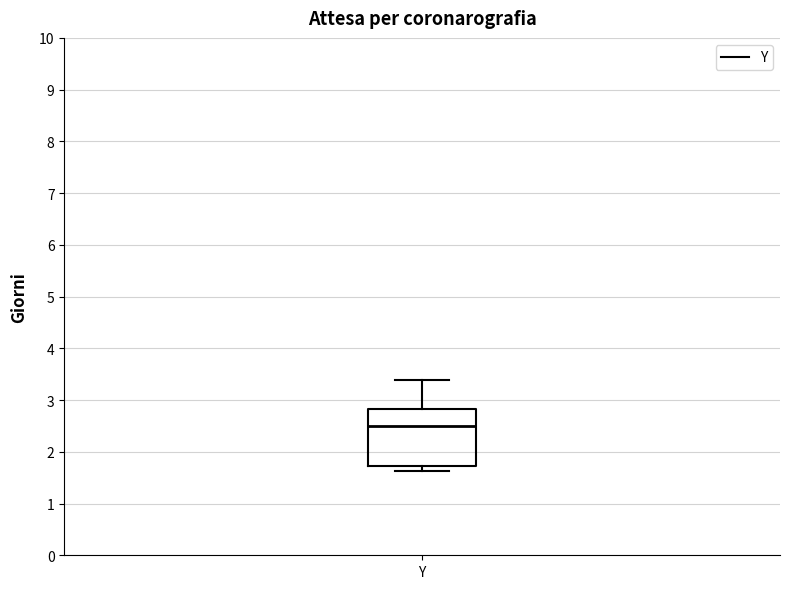

Where is the upper edge of the box for Y on the y-axis? The values are not printed on the chart, so give them approximately, as read against the axis.

2.8